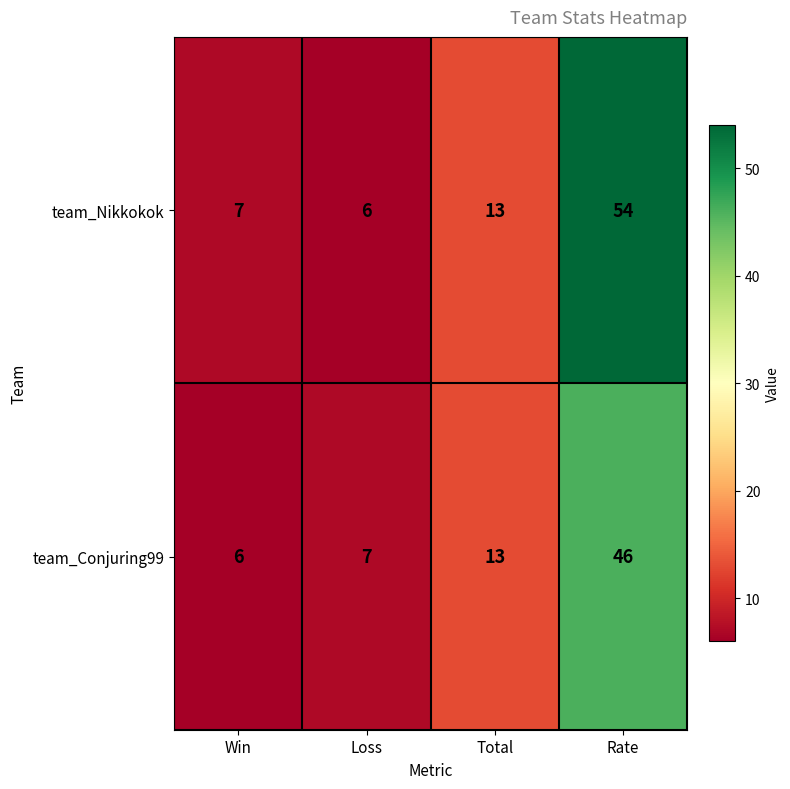

List the series in order of their overall mean, lowest first.

team_Conjuring99, team_Nikkokok